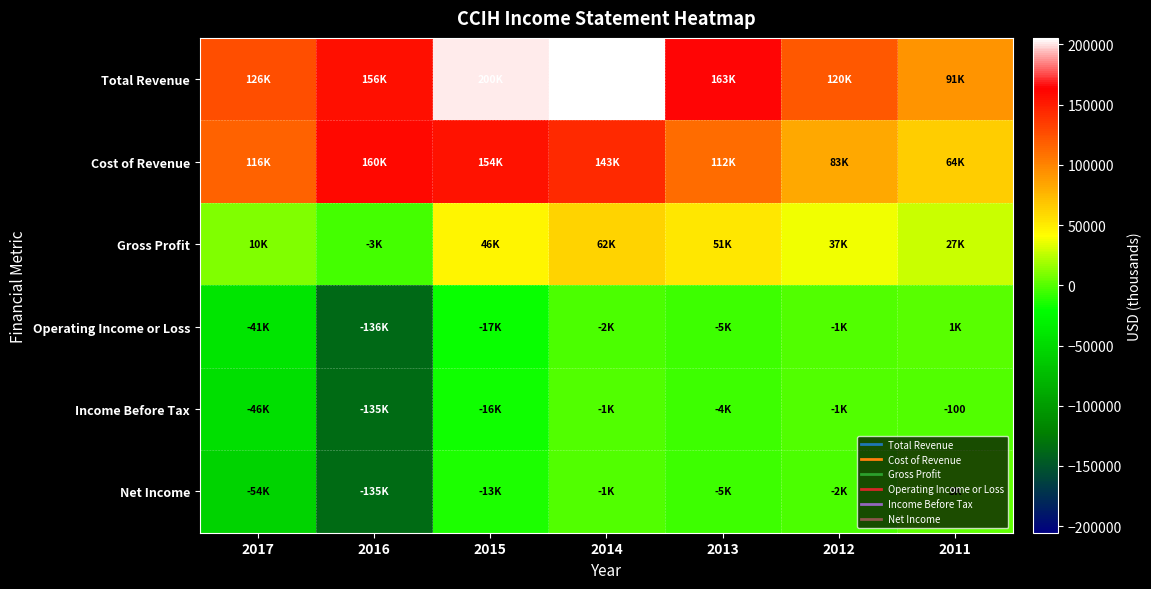

At 2014, list the series in order from largest to smallest.

Total Revenue, Cost of Revenue, Gross Profit, Net Income, Income Before Tax, Operating Income or Loss